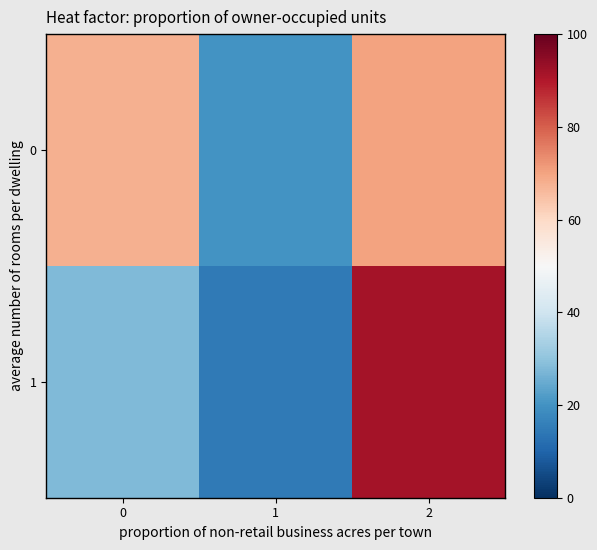

Which series has the largest range (max minus min)?

1